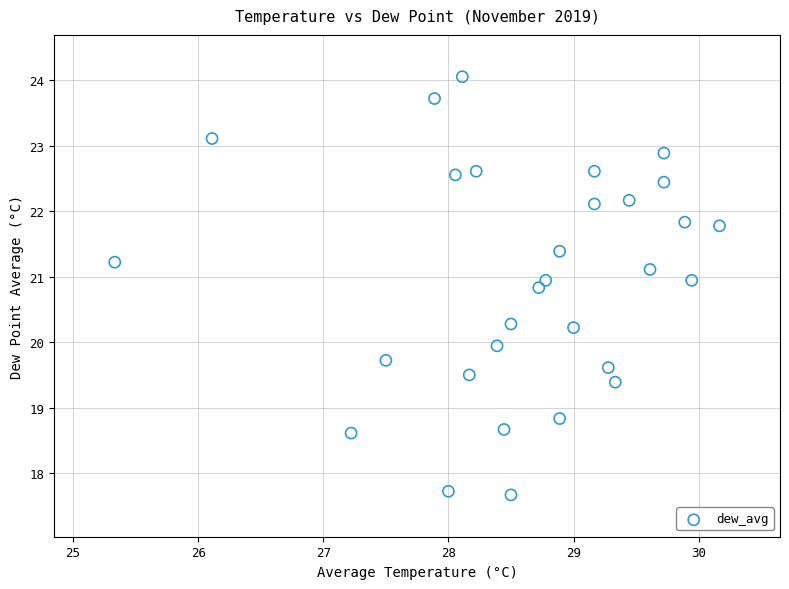

What is the range of X values (max minus min)?

4.8